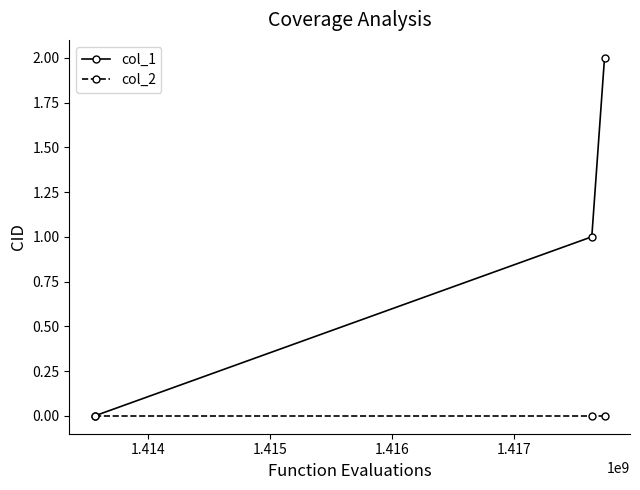

List the series in order of their peak value, highest first.

col_1, col_2